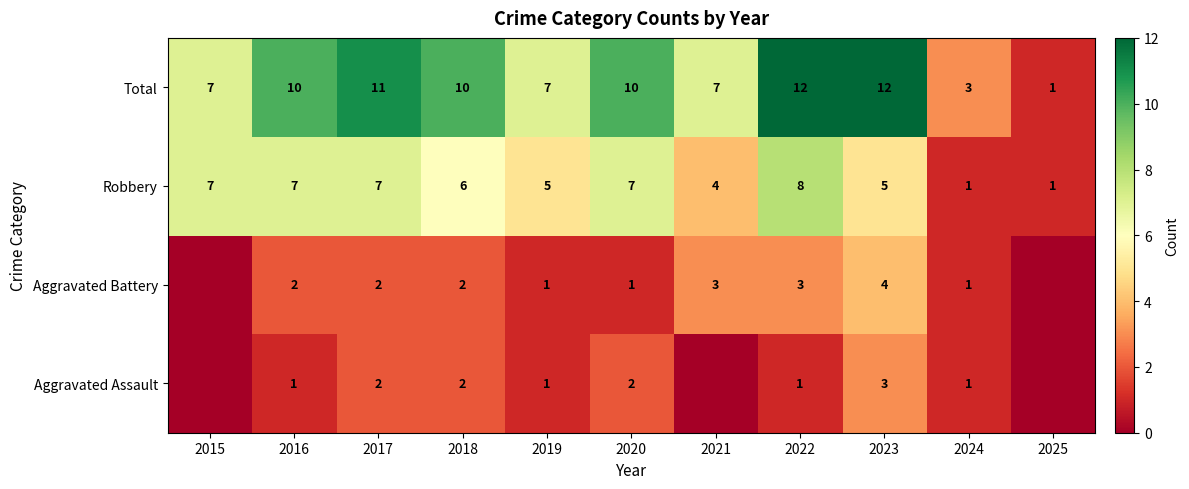

Read the Robbery value at 2018.

6